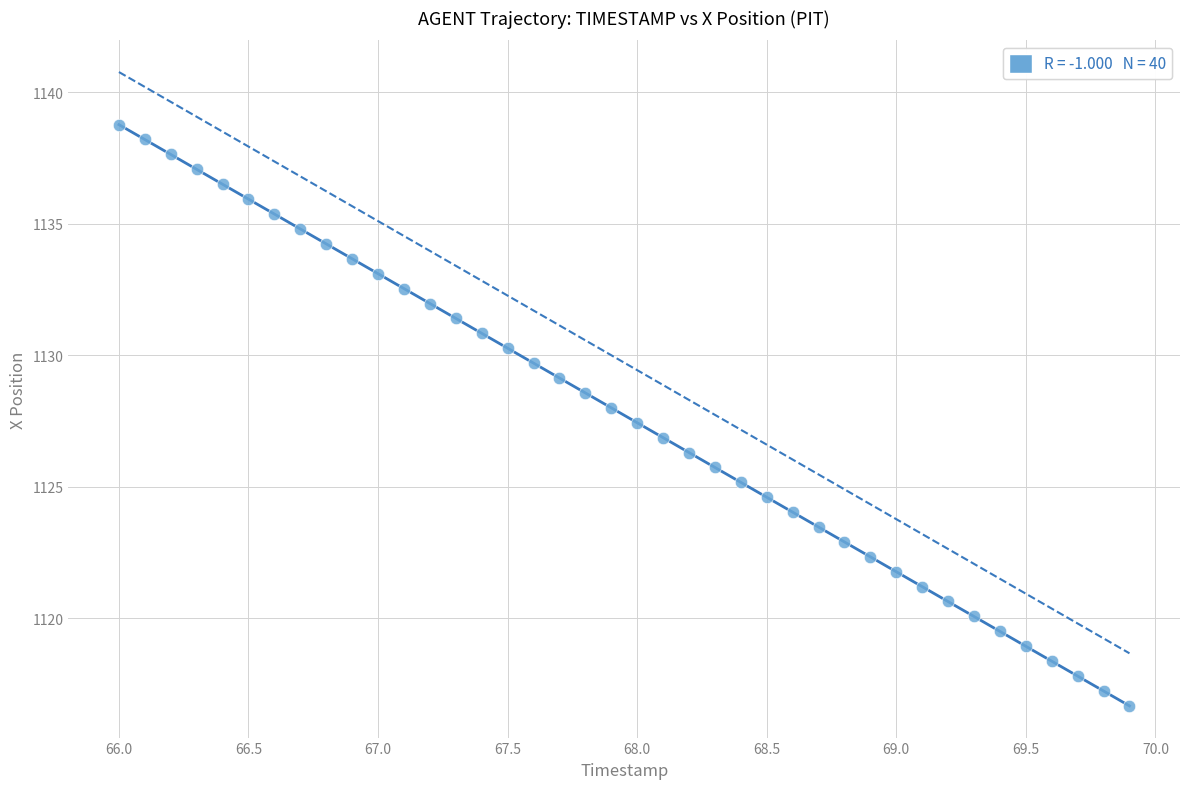

What is the range of X values (max minus min)?

3.9